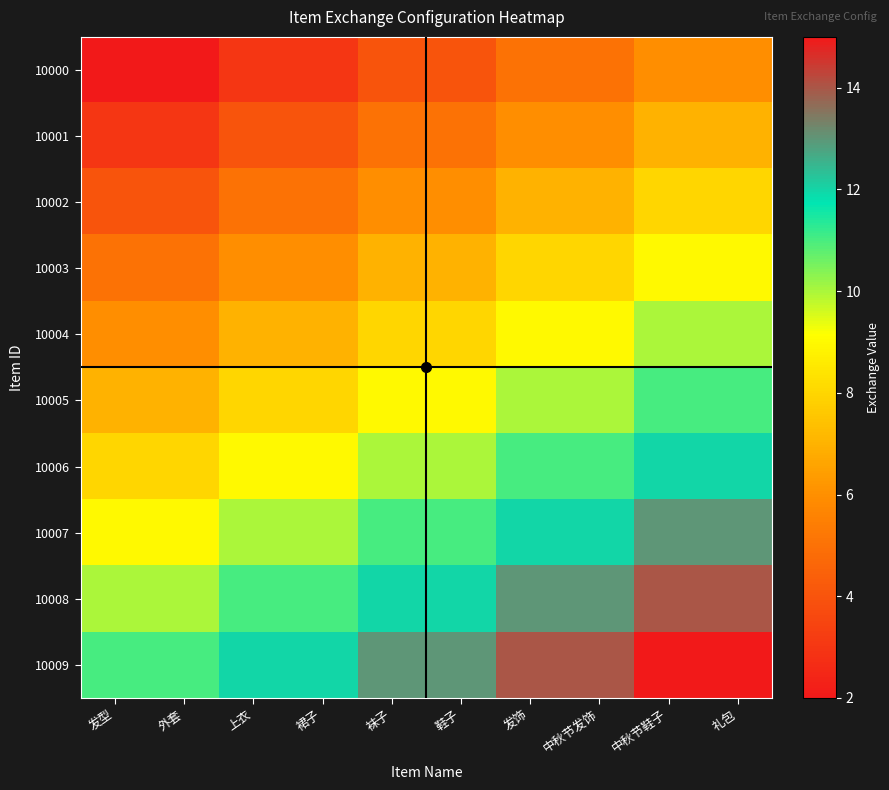

Reading left to right, list all the values displayed in this chart.

10000: 发型=2	外套=2	上衣=3	裙子=3	袜子=4	鞋子=4	发饰=5	中秋节发饰=5	中秋节鞋子=6	礼包=6
10001: 发型=3	外套=3	上衣=4	裙子=4	袜子=5	鞋子=5	发饰=6	中秋节发饰=6	中秋节鞋子=7	礼包=7
10002: 发型=4	外套=4	上衣=5	裙子=5	袜子=6	鞋子=6	发饰=7	中秋节发饰=7	中秋节鞋子=8	礼包=8
10003: 发型=5	外套=5	上衣=6	裙子=6	袜子=7	鞋子=7	发饰=8	中秋节发饰=8	中秋节鞋子=9	礼包=9
10004: 发型=6	外套=6	上衣=7	裙子=7	袜子=8	鞋子=8	发饰=9	中秋节发饰=9	中秋节鞋子=10	礼包=10
10005: 发型=7	外套=7	上衣=8	裙子=8	袜子=9	鞋子=9	发饰=10	中秋节发饰=10	中秋节鞋子=11	礼包=11
10006: 发型=8	外套=8	上衣=9	裙子=9	袜子=10	鞋子=10	发饰=11	中秋节发饰=11	中秋节鞋子=12	礼包=12
10007: 发型=9	外套=9	上衣=10	裙子=10	袜子=11	鞋子=11	发饰=12	中秋节发饰=12	中秋节鞋子=13	礼包=13
10008: 发型=10	外套=10	上衣=11	裙子=11	袜子=12	鞋子=12	发饰=13	中秋节发饰=13	中秋节鞋子=14	礼包=14
10009: 发型=11	外套=11	上衣=12	裙子=12	袜子=13	鞋子=13	发饰=14	中秋节发饰=14	中秋节鞋子=15	礼包=15